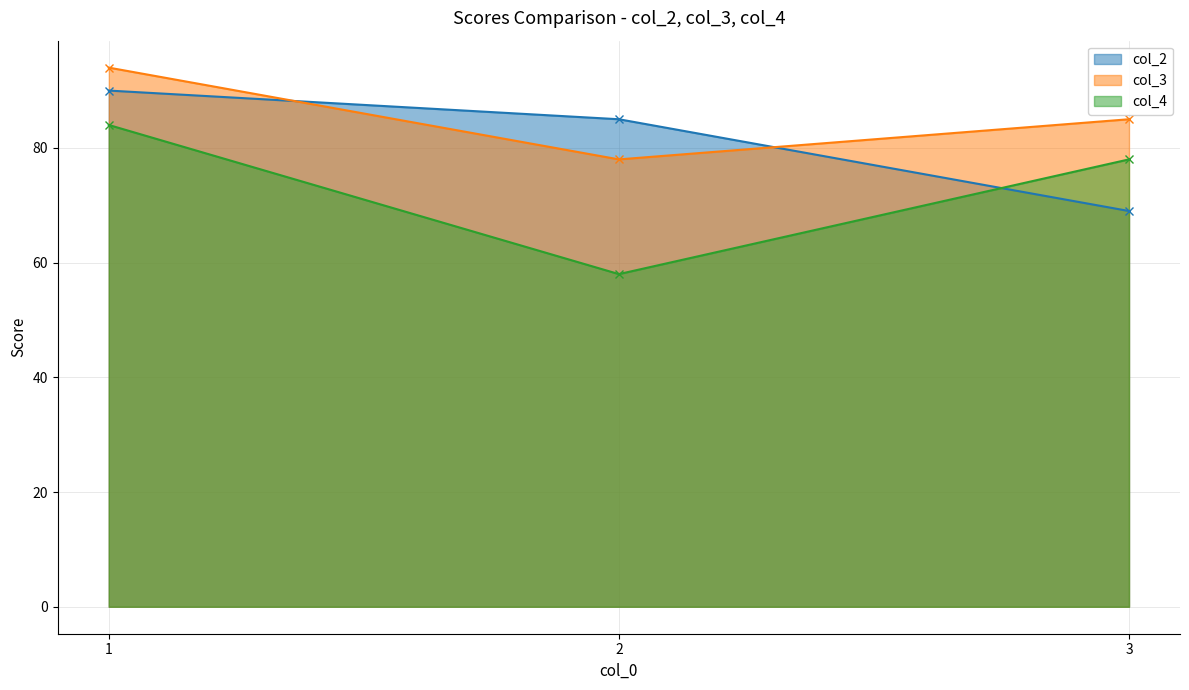

What is the value of the col_4 point at the 3rd from the left?

78